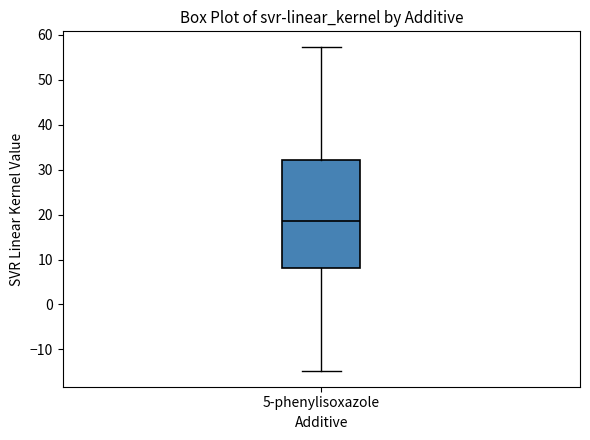

Read this box plot against the y-axis: the position of the median line, the range covered by the box, and the ends of both whiskers. The values are not printed on the chart, so give them approximately, as read against the axis.

median 19, box 8 to 32, whiskers -15 to 57